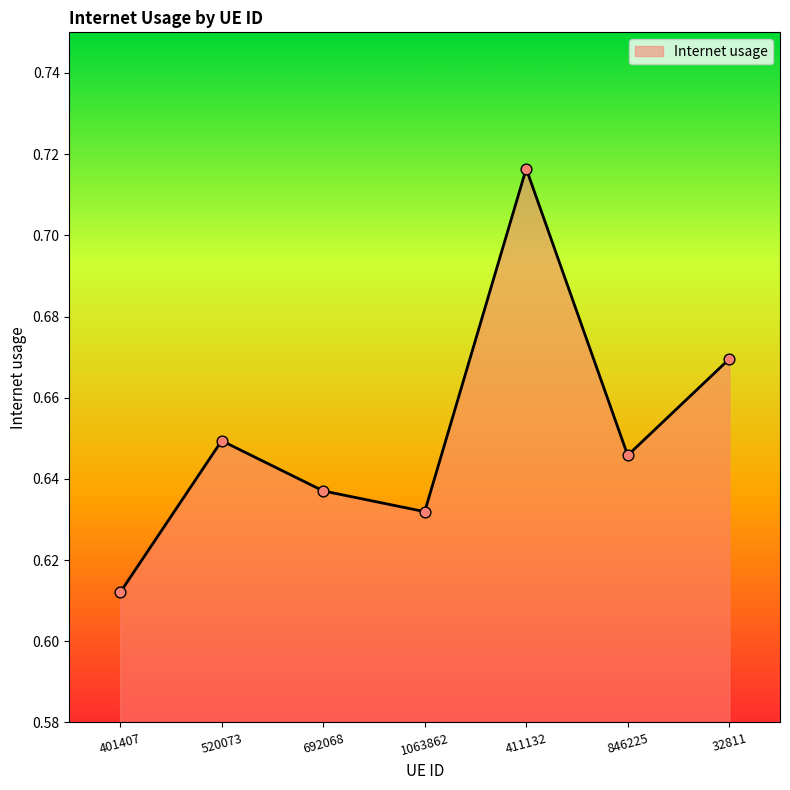

Which has a higher value, 1063862 or 411132?

411132